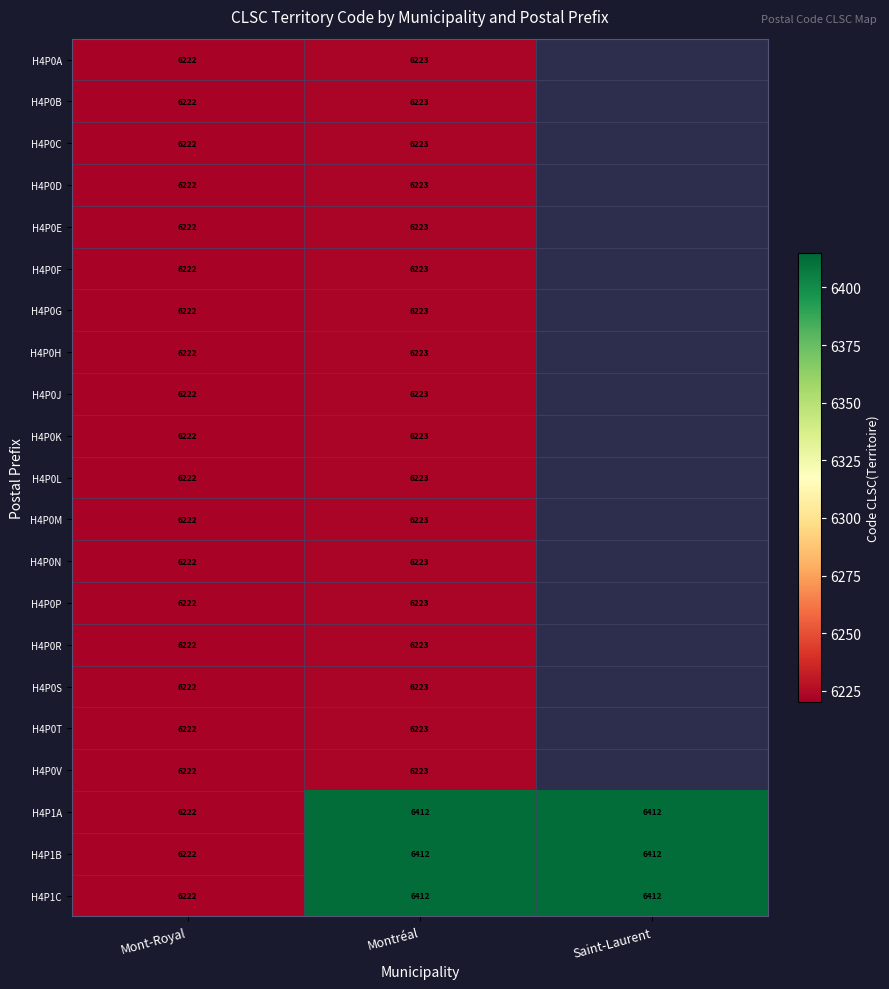

At how many categories does at least one series exceed 3293?

3